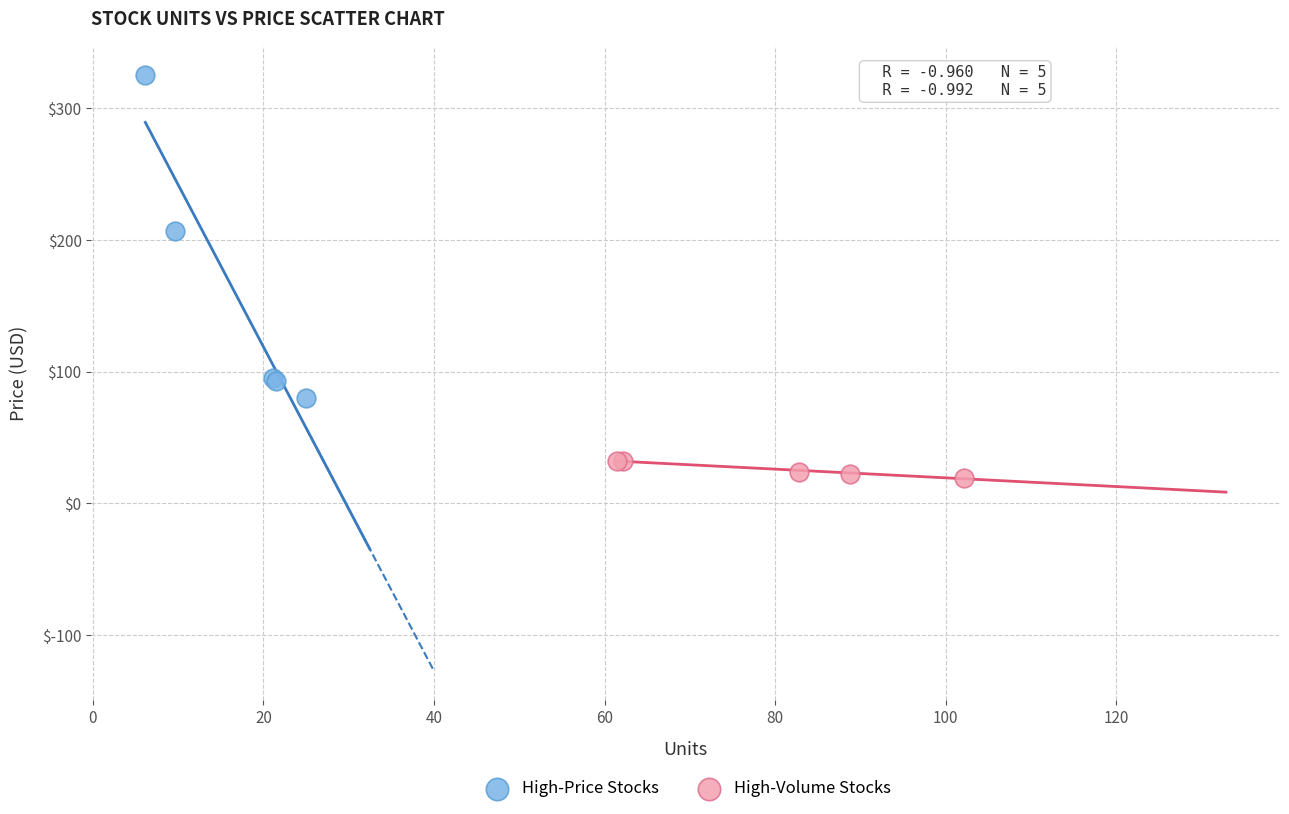

Which series reaches the maximum Y coordinate?

High-Price Stocks